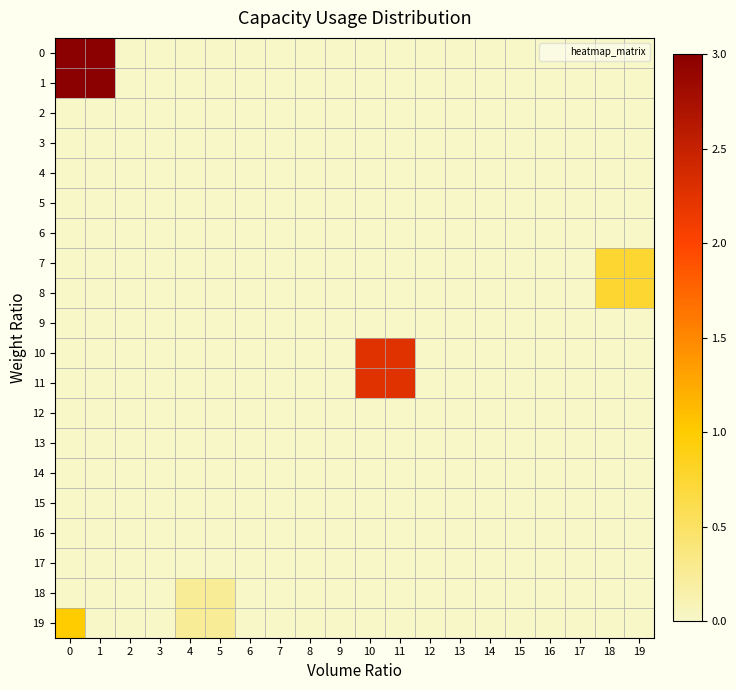

Which has a higher value, 13 or 1?

1